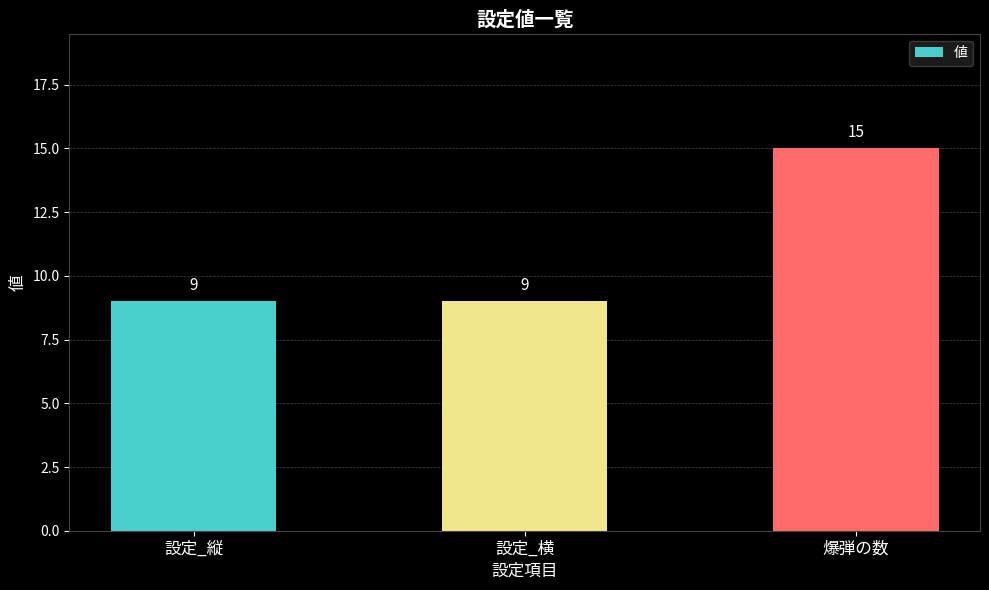

What is the label of the 3rd bar from the right?

設定_縦